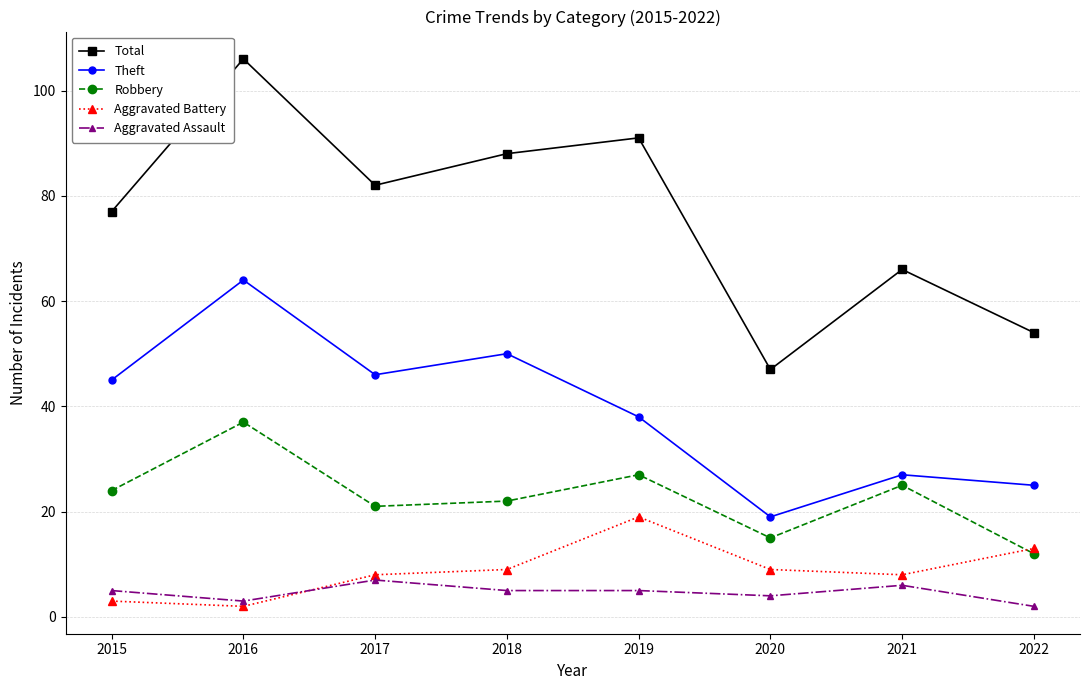

What is the difference between the Robbery values at 2018 and 2022?

10